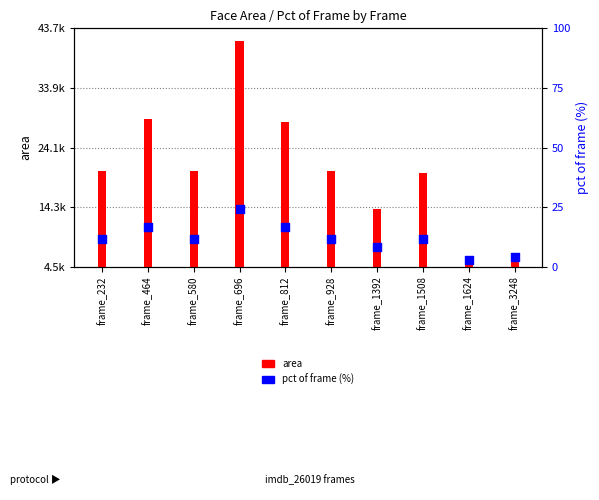

At how many categories does at least one series exceed 37225?

1